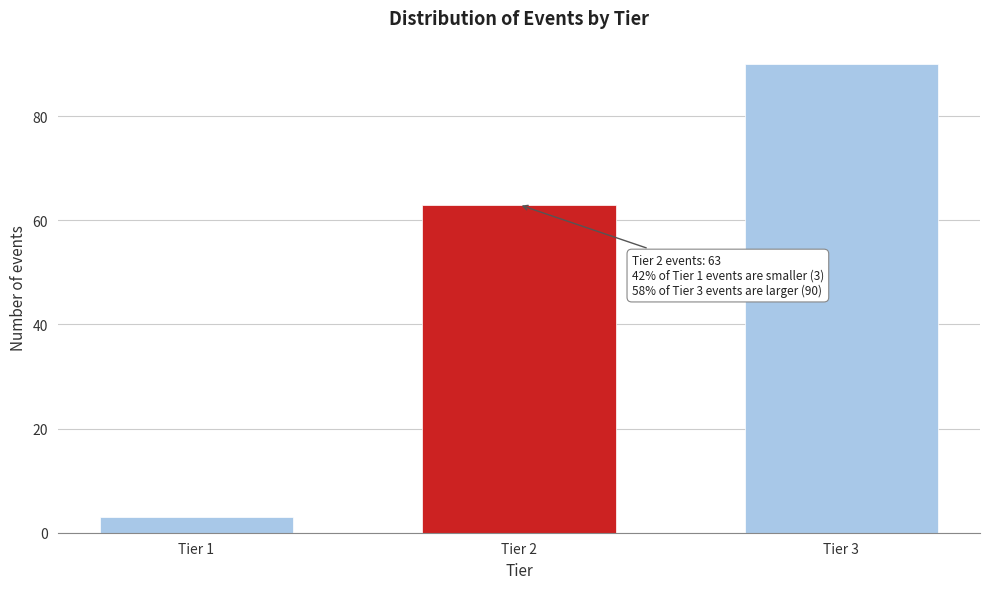

Reading right to left, list all the values displayed in this chart.

Tier 3=90	Tier 2=63	Tier 1=3